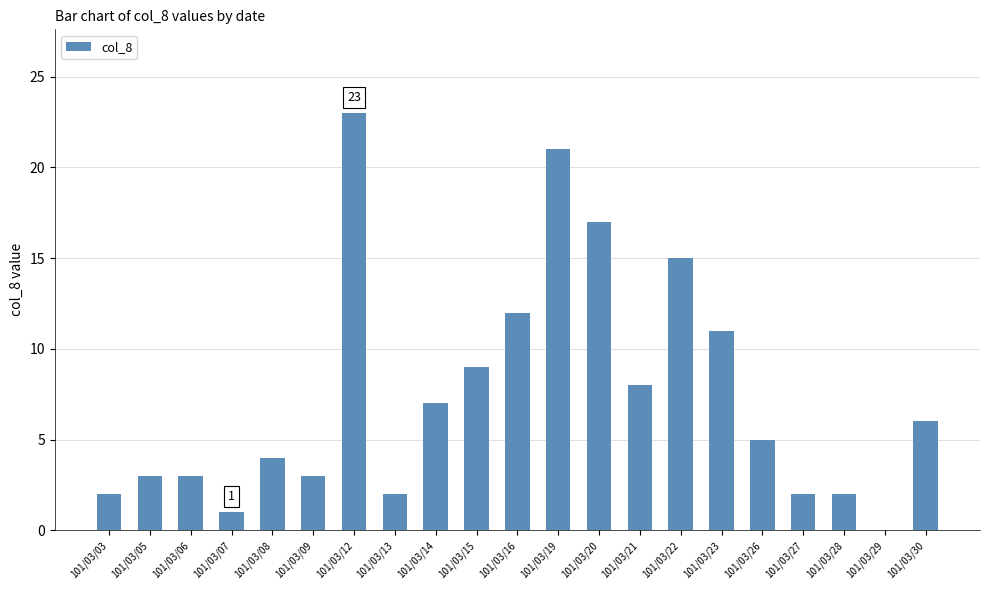

Reading right to left, extract all data points from this chart.

101/03/30=6	101/03/29=0	101/03/28=2	101/03/27=2	101/03/26=5	101/03/23=11	101/03/22=15	101/03/21=8	101/03/20=17	101/03/19=21	101/03/16=12	101/03/15=9	101/03/14=7	101/03/13=2	101/03/12=23	101/03/09=3	101/03/08=4	101/03/07=1	101/03/06=3	101/03/05=3	101/03/03=2